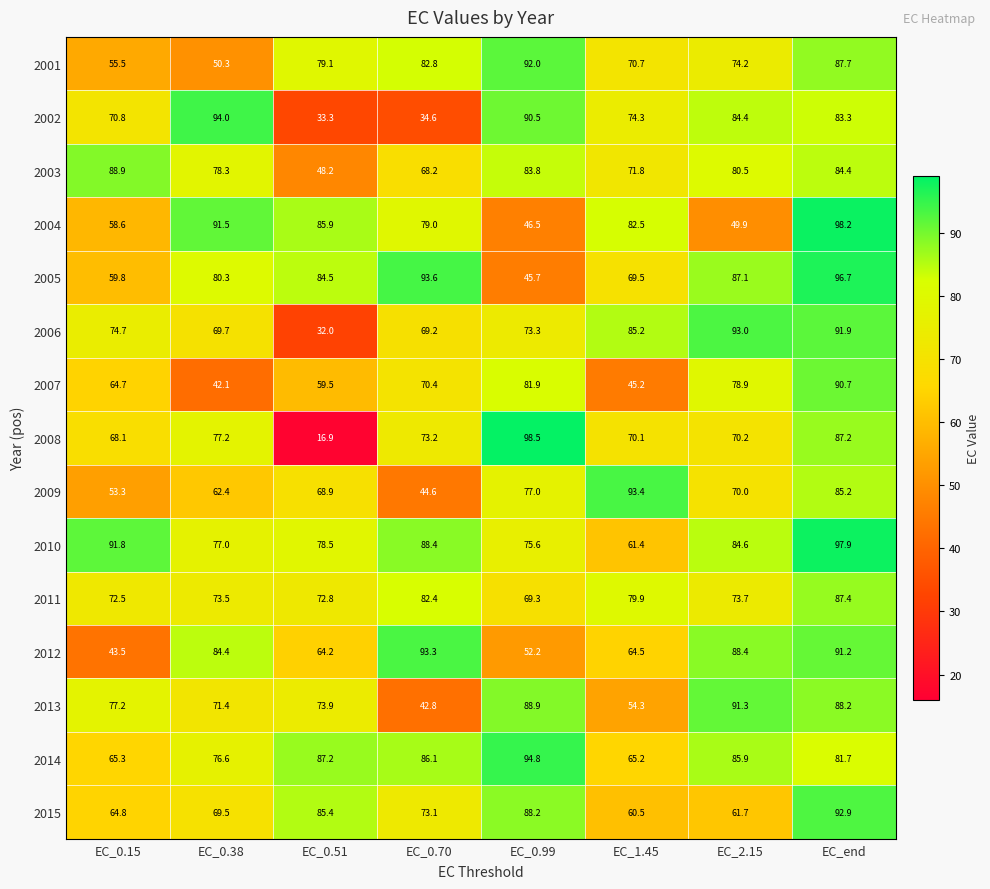

What is the difference between the highest and lowest values at EC_0.38?

51.9